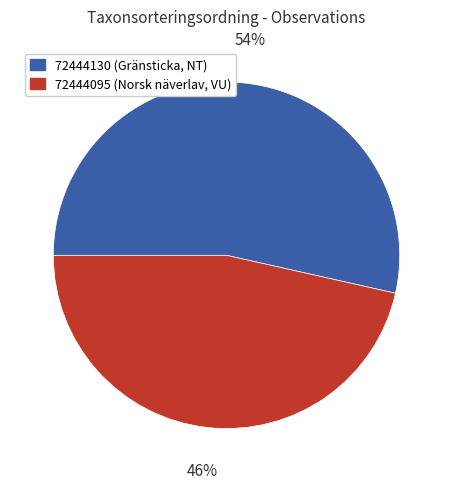

How many segments does this pie chart have?

2